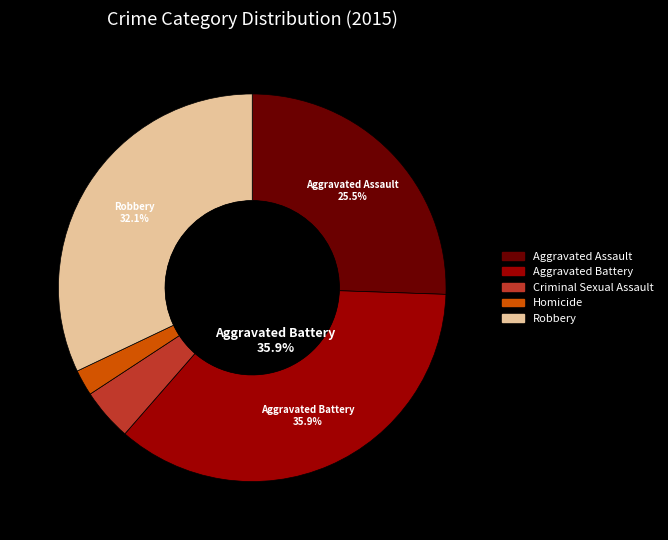

Approximately how many times larger is the value at Aggravated Assault compared to Robbery?

0.8